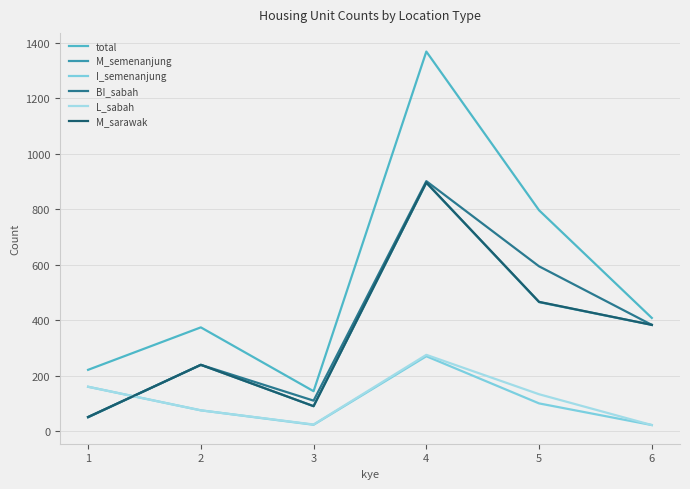

What is the smallest value displayed?

22